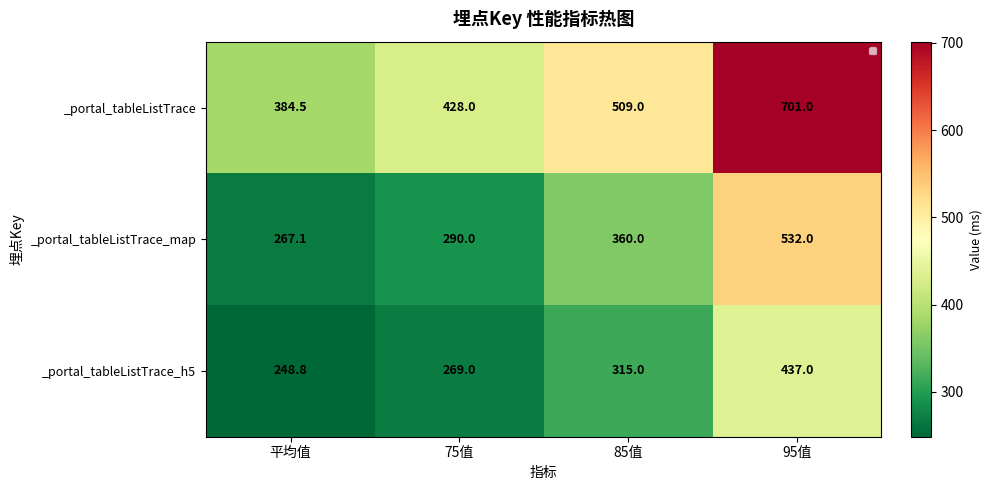

Count the number of categories in the chart.

4